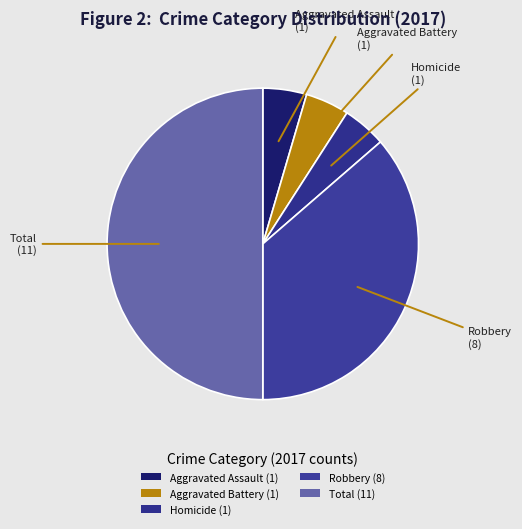

Which has a higher value, Homicide (1) or Robbery (8)?

Robbery (8)